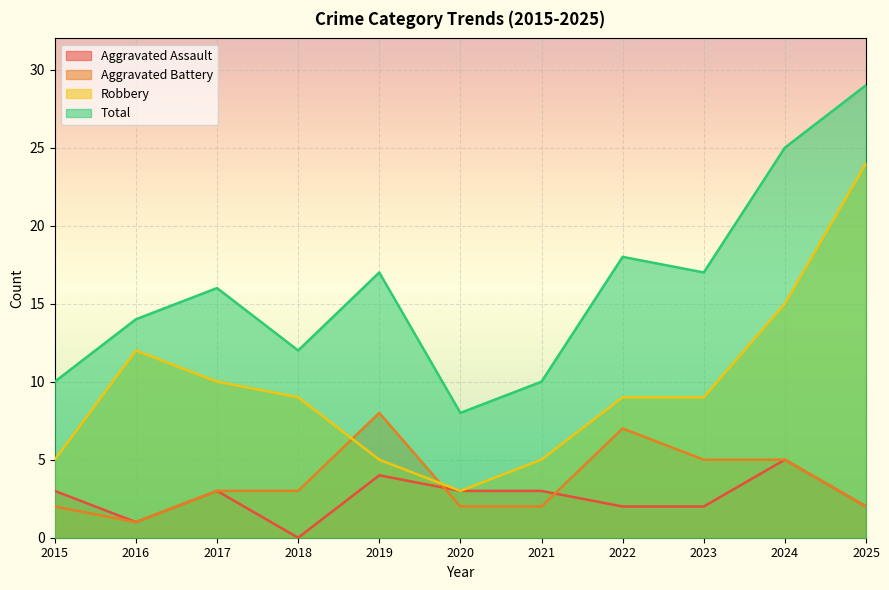

What is the difference between the second highest and minimum values in the Aggravated Assault series?

4